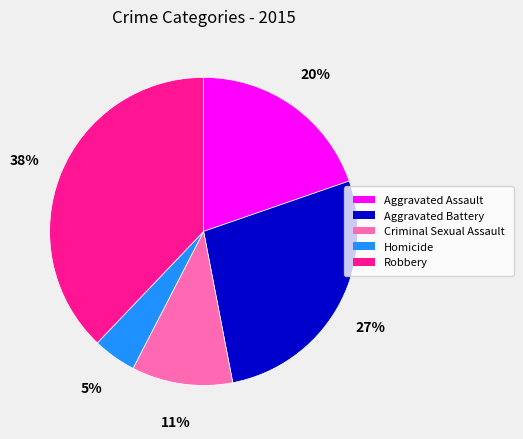

To the nearest percent, what portion does Robbery represent?

38%